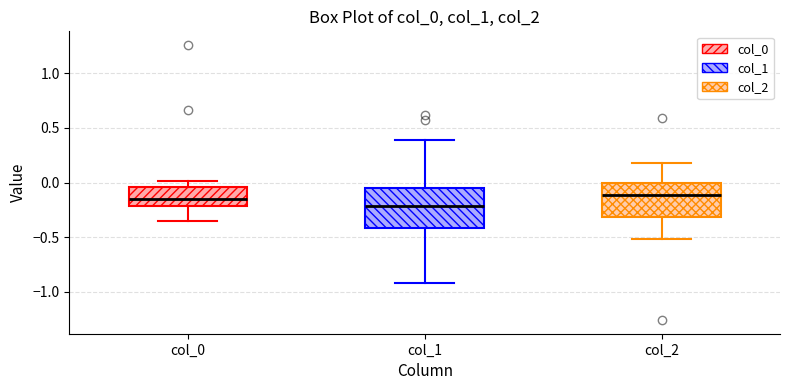

Reading left to right, read every box against the y-axis: the position of its median line, the range the box covers, and the ends of its whiskers. The values are not printed on the chart, so give them approximately, as read against the axis.

col_0: median -0.15, box -0.20 to -0.05, whiskers -0.35 to 0.00
col_1: median -0.20, box -0.40 to -0.05, whiskers -0.90 to 0.40
col_2: median -0.10, box -0.30 to 0.00, whiskers -0.50 to 0.20